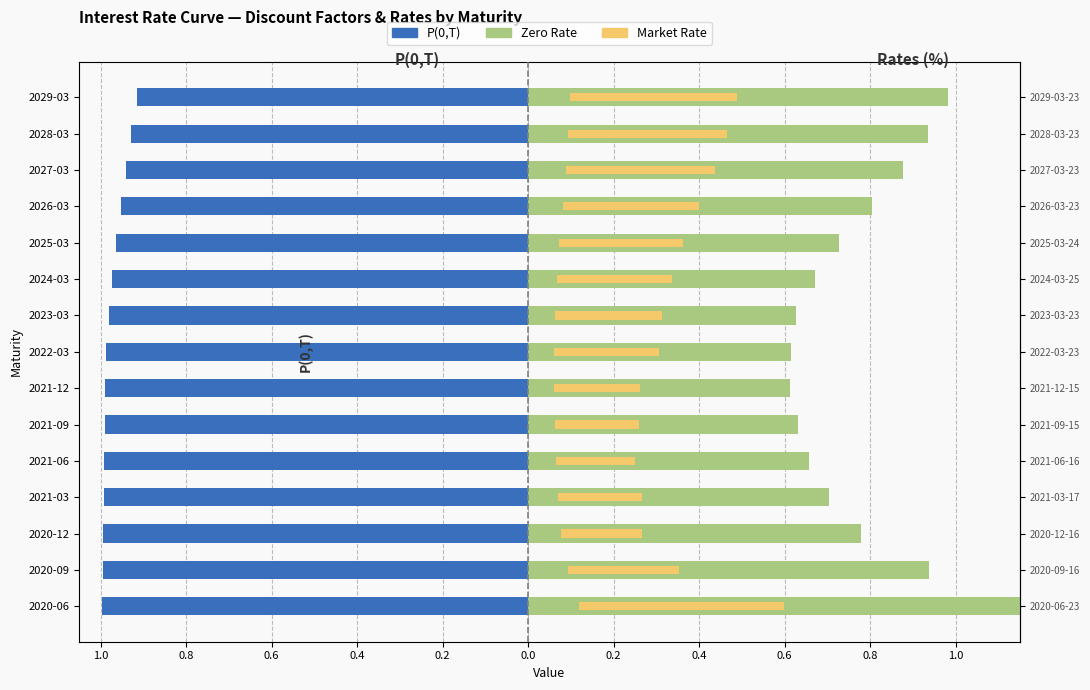

The value of P(0,T) at 14 is -1.6. True or false?

False